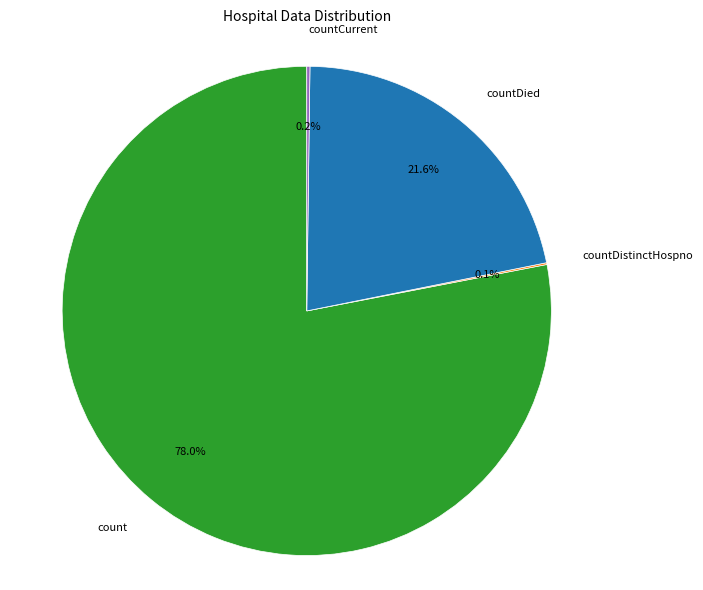

To the nearest percent, what portion does count represent?

78%